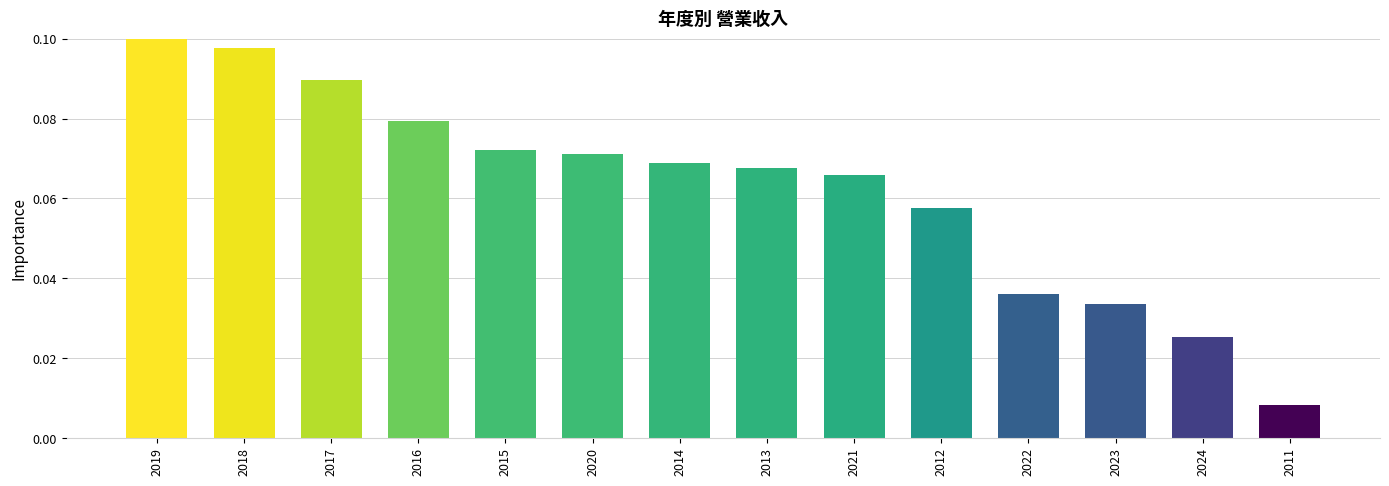

Which label corresponds to the largest value in the chart?

2019